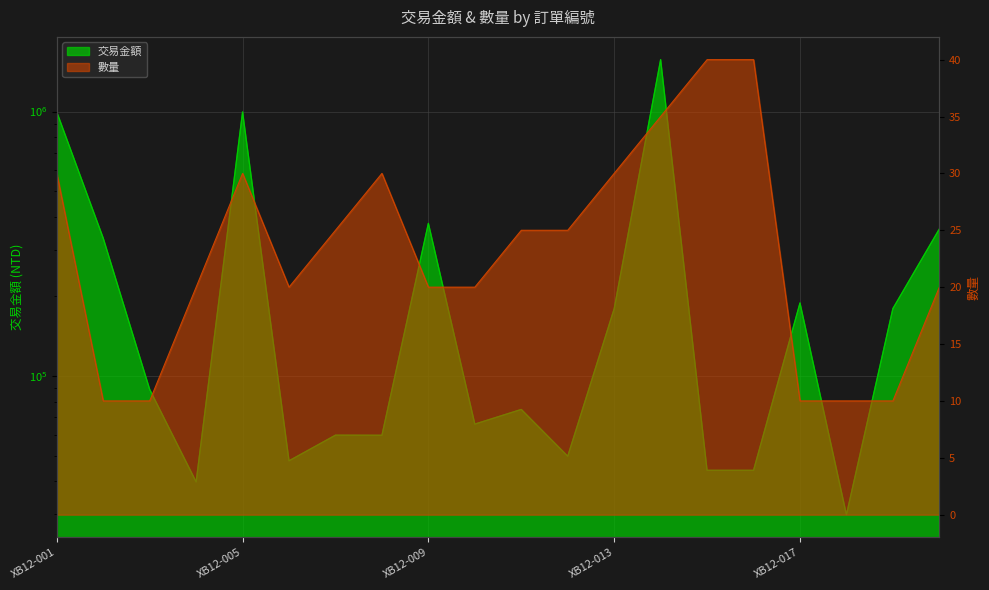

Count the 數量 values in the range 20 to 30.

12